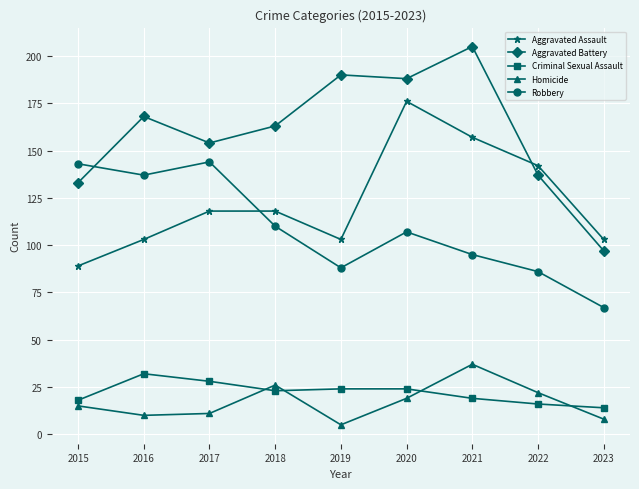

At which label does Aggravated Battery reach its minimum?

2023